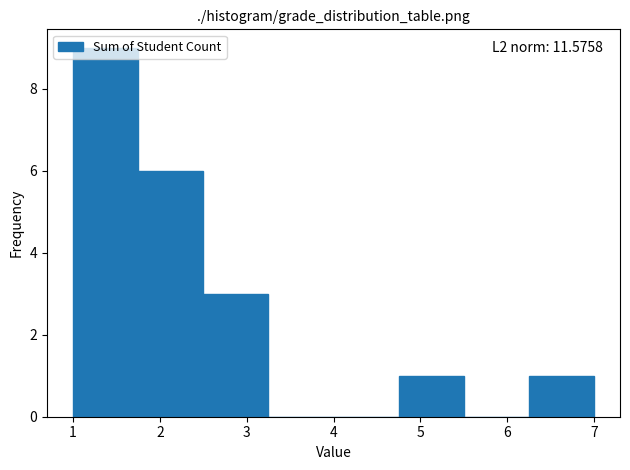

Which range on the x-axis has the tallest bar?

1.00 to 1.75